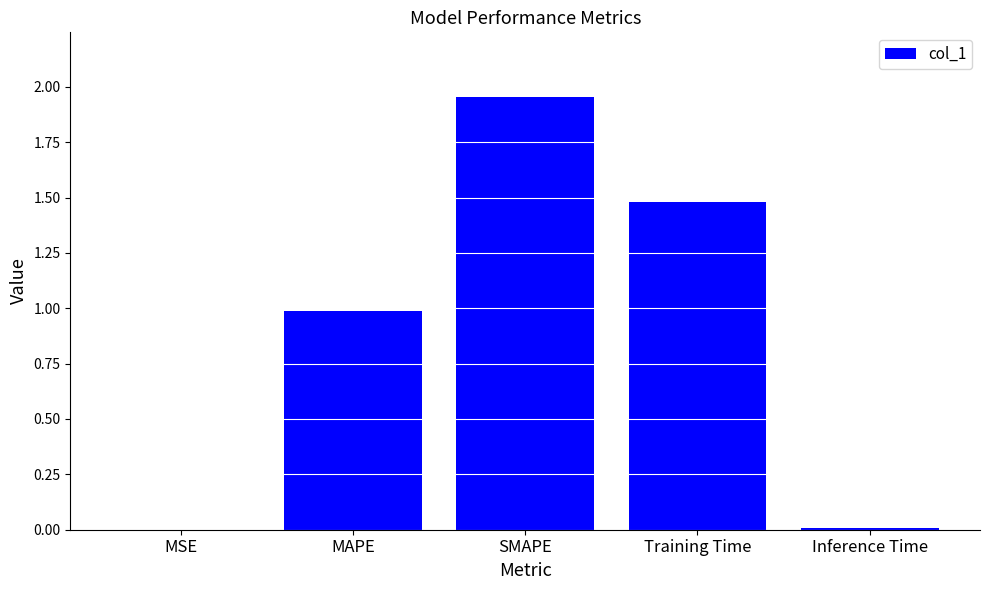

At which category does the chart reach its peak across all series?

SMAPE